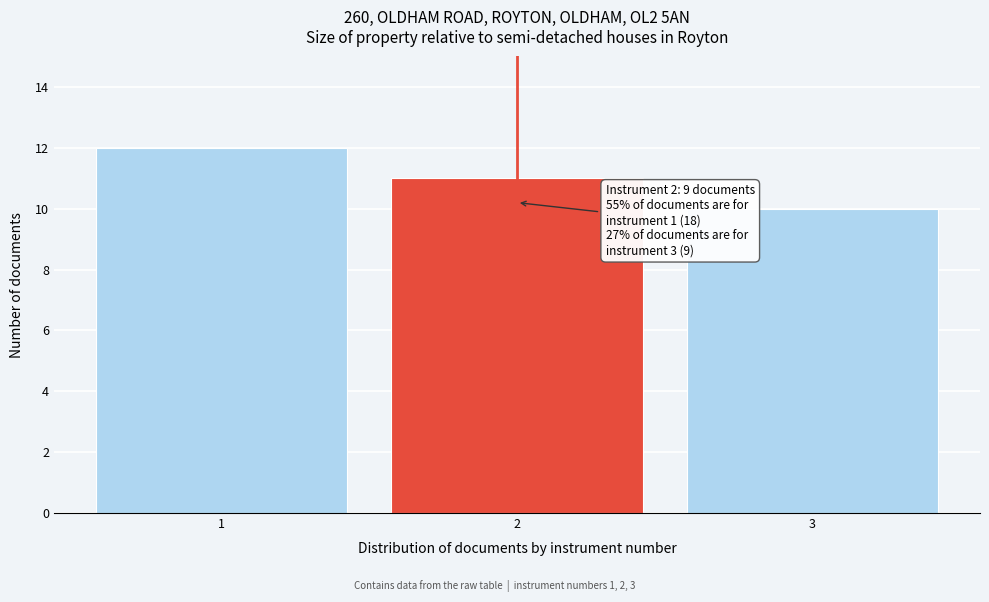

Reading right to left, extract all data points from this chart.

10	11	12